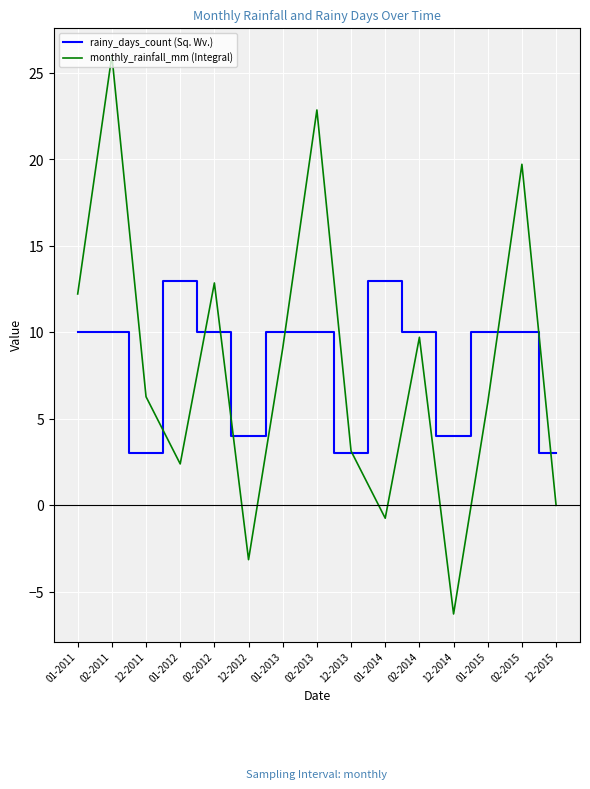

What is the difference between the highest and lowest values at 01-2011?

2.2